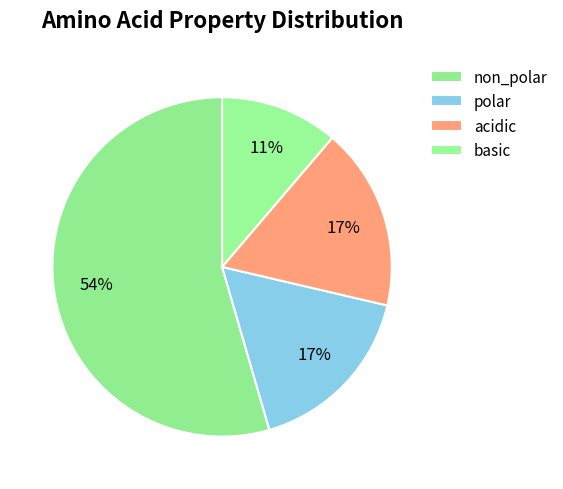

To the nearest percent, what portion does acidic represent?

17%